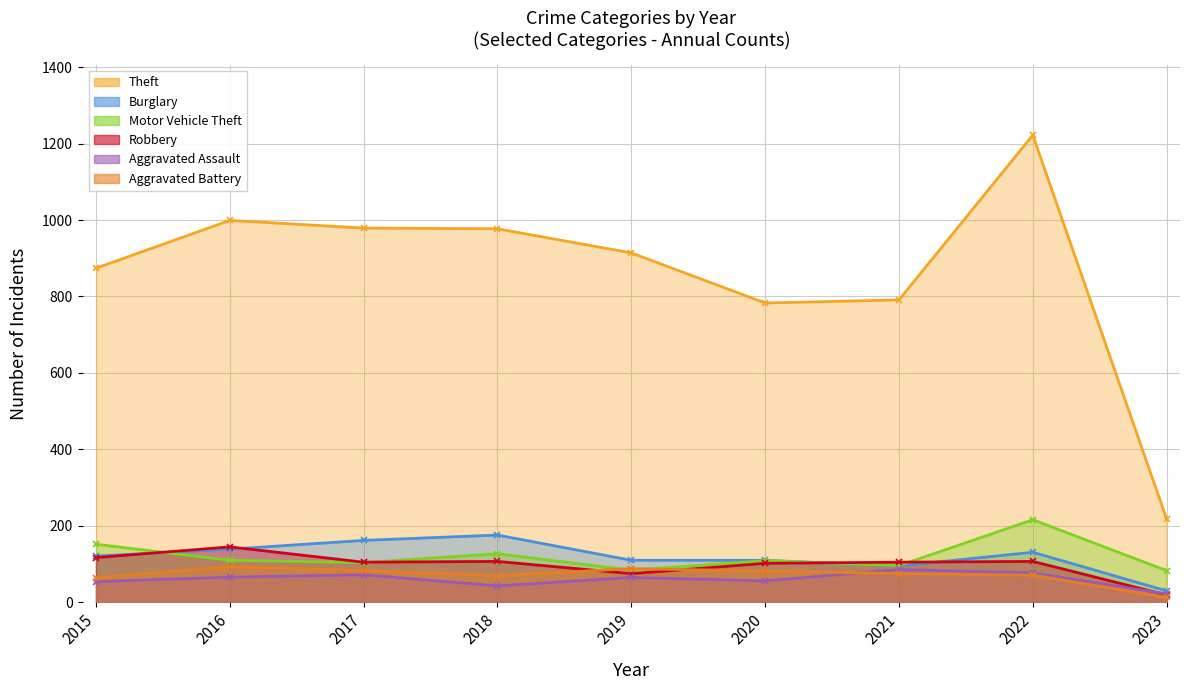

Which series changed the most between 2018 and 2019?

Burglary